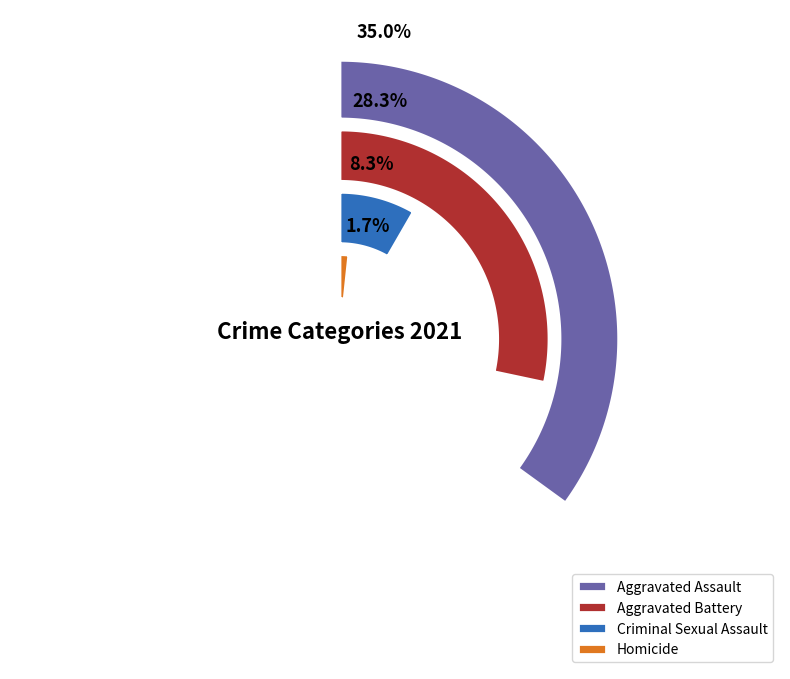

To the nearest percent, what is the difference between the Criminal Sexual Assault and Homicide slice percentages?

7%